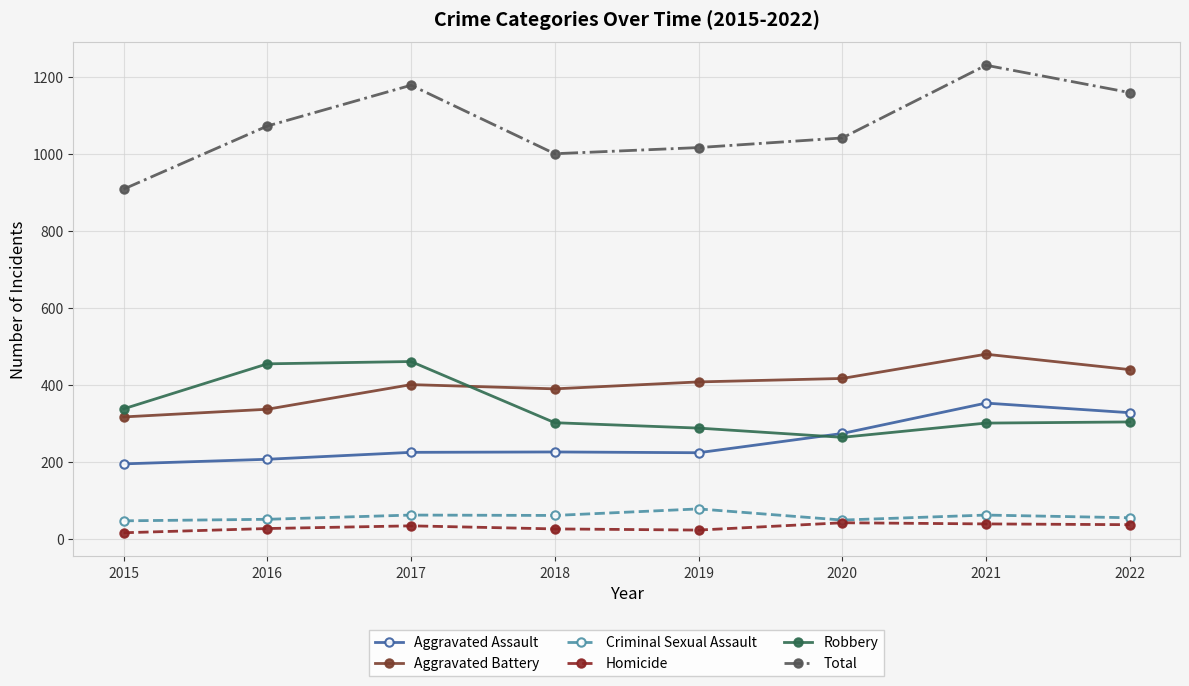

Count the number of data series in this chart.

6